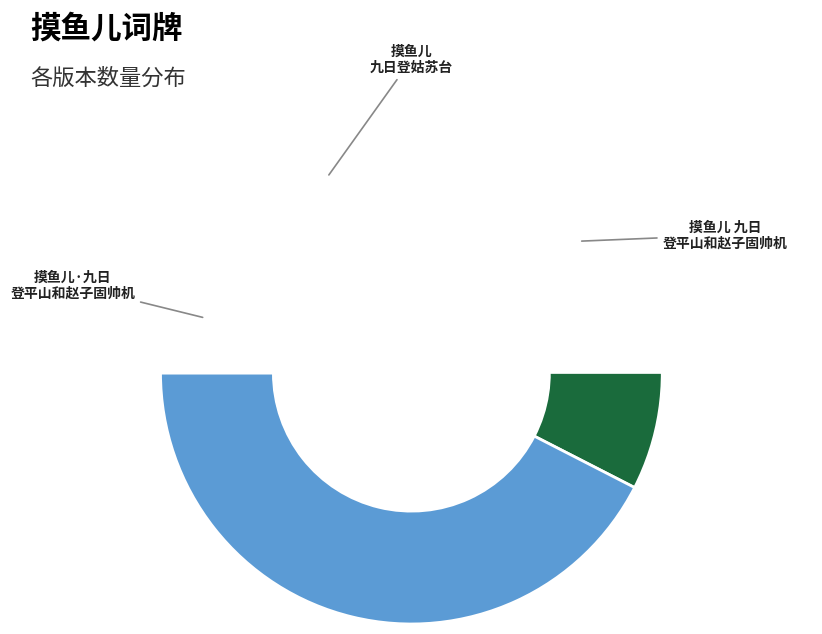

What is the ratio of the value at 摸鱼儿 九日登平山和赵子固帅机 to the value at 摸鱼儿·九日登平山和赵子固帅机?

2.6